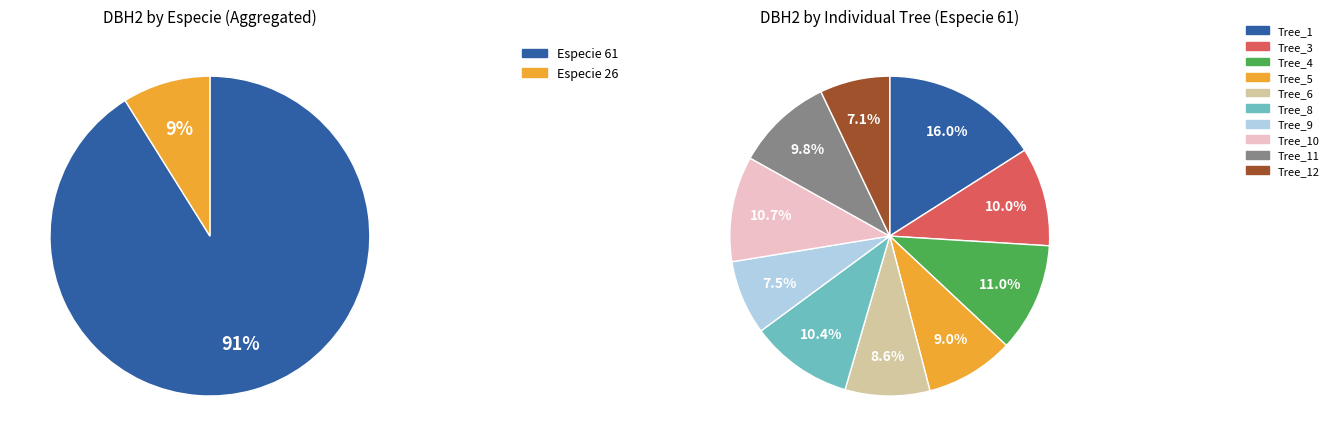

Does any single category account for the majority?

No